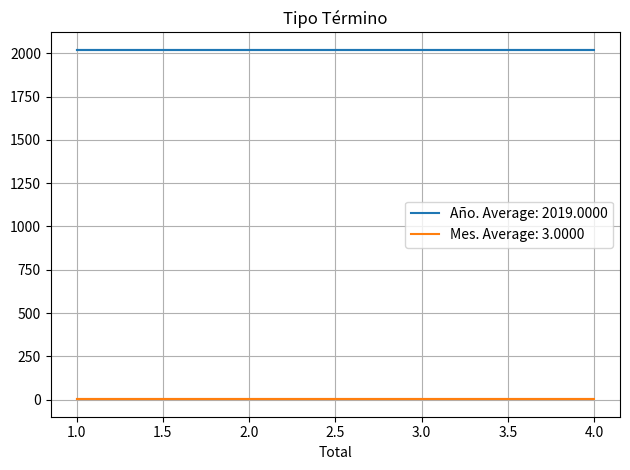

List the series in order of their peak value, highest first.

Año, Mes